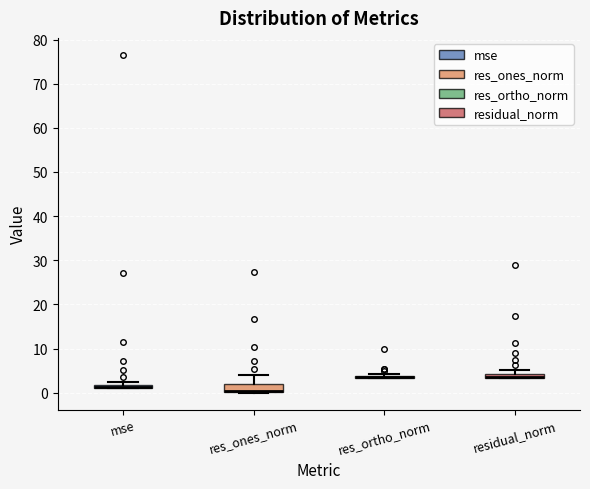

Where is the upper edge of the box for mse on the y-axis? The values are not printed on the chart, so give them approximately, as read against the axis.

2